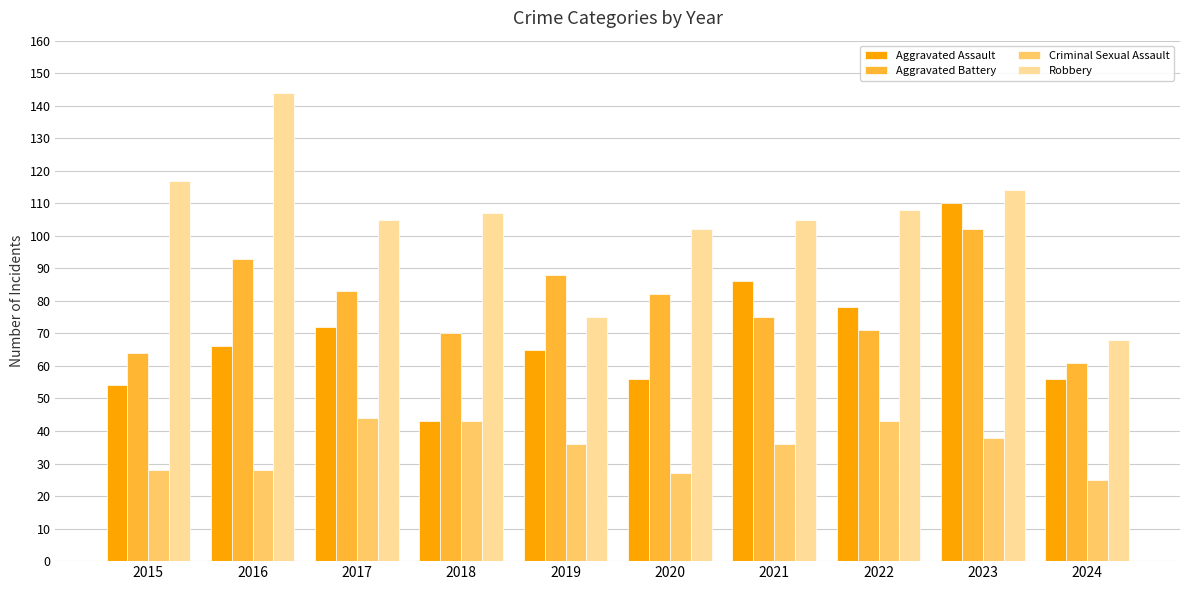

The Criminal Sexual Assault series shows 25 at 2024. True or false?

True